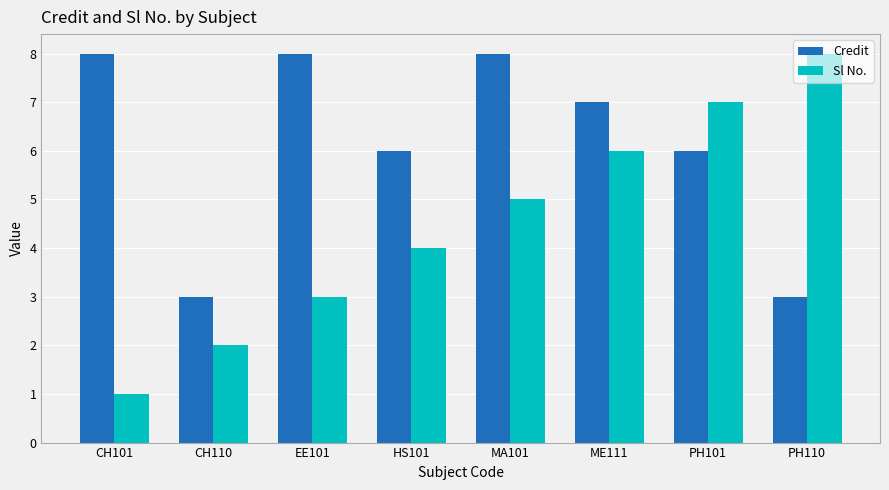

How many bars are there in each group?

2